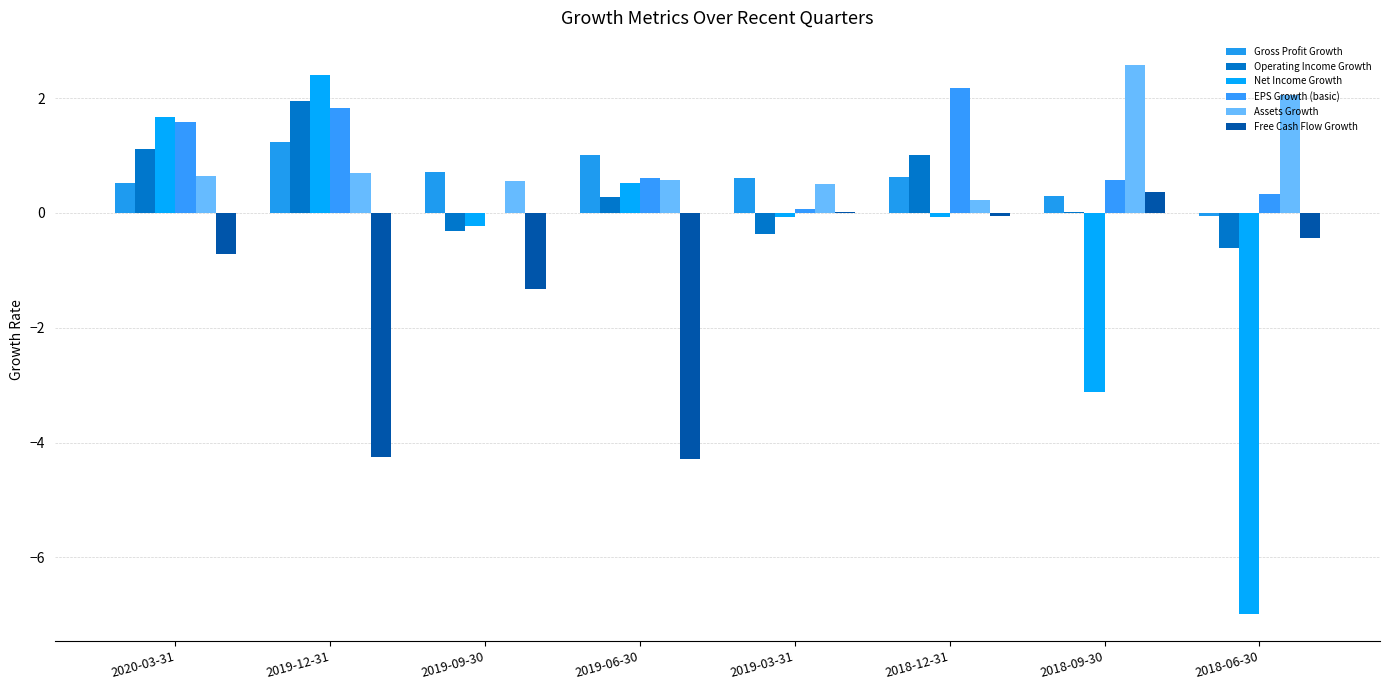

What is the total value across all series at 2019-12-31?

3.9